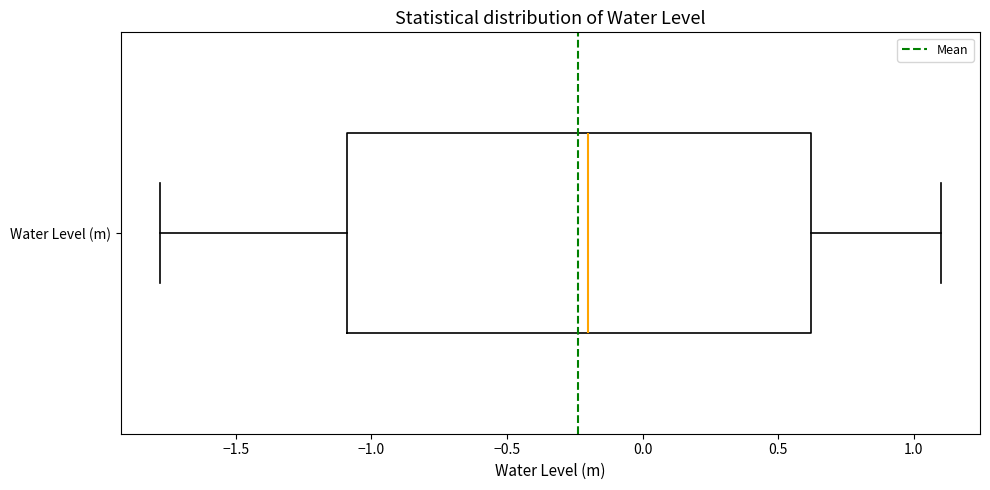

Transcribe this box plot: give where the median line is, the range the box spans, and where the two whiskers end, as read against the x-axis. The values are not printed on the chart, so give them approximately, as read against the axis.

median -0.2, box -1.1 to 0.6, whiskers -1.8 to 1.1